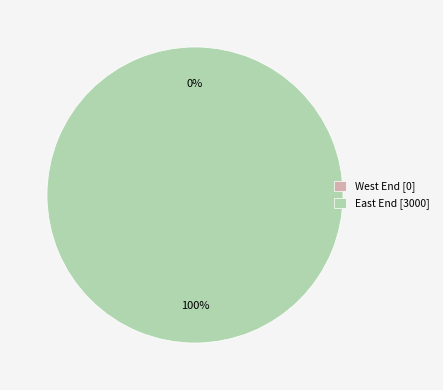

Rank the categories by value from highest to lowest.

East End, West End